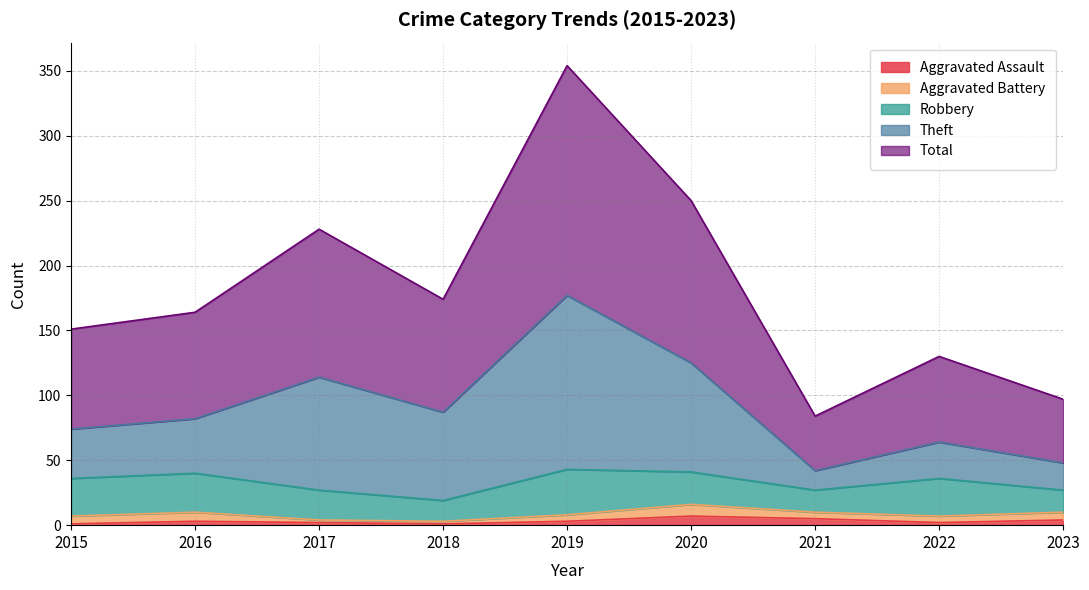

At which label does Aggravated Assault first exceed 3?

2020